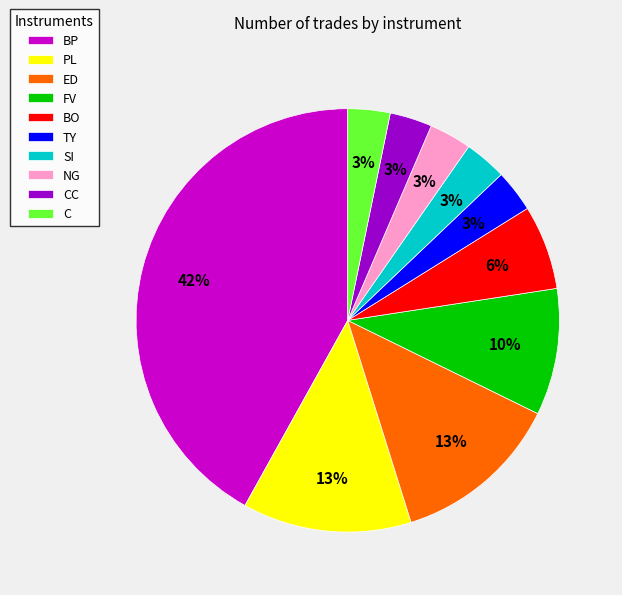

How many segments does this pie chart have?

10